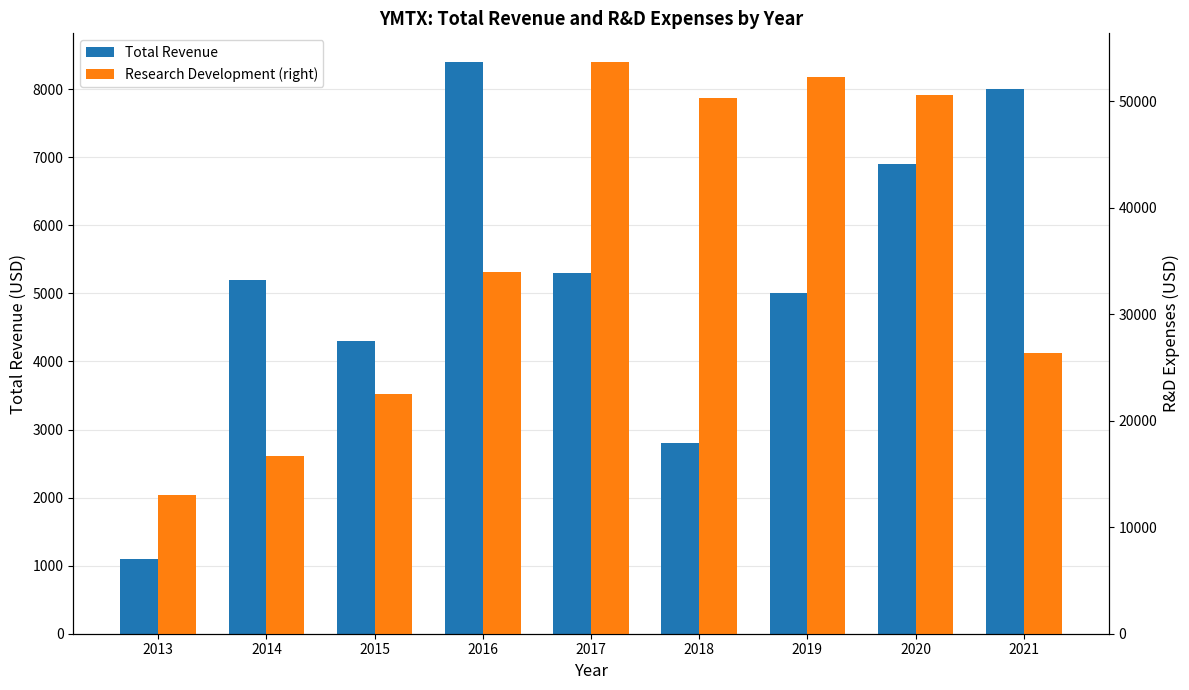

How many data points does each series have?

9